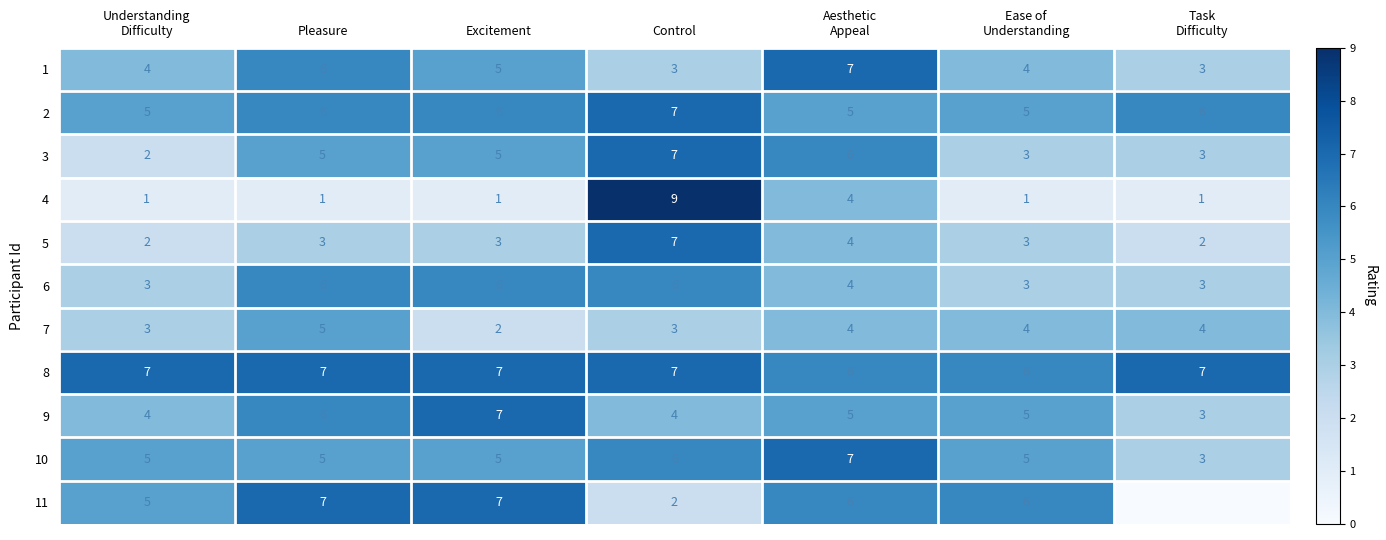

What is the minimum value for 2?

5